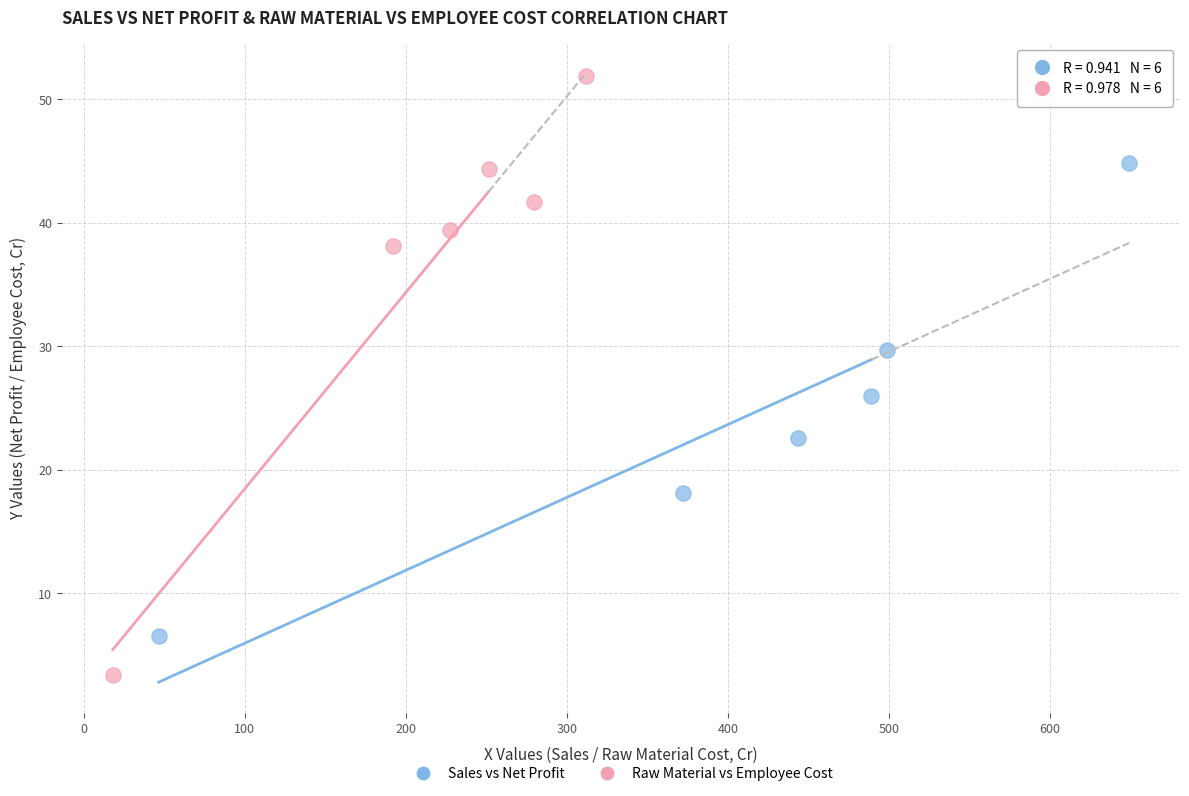

Which series reaches the minimum Y coordinate?

Raw Material vs Employee Cost